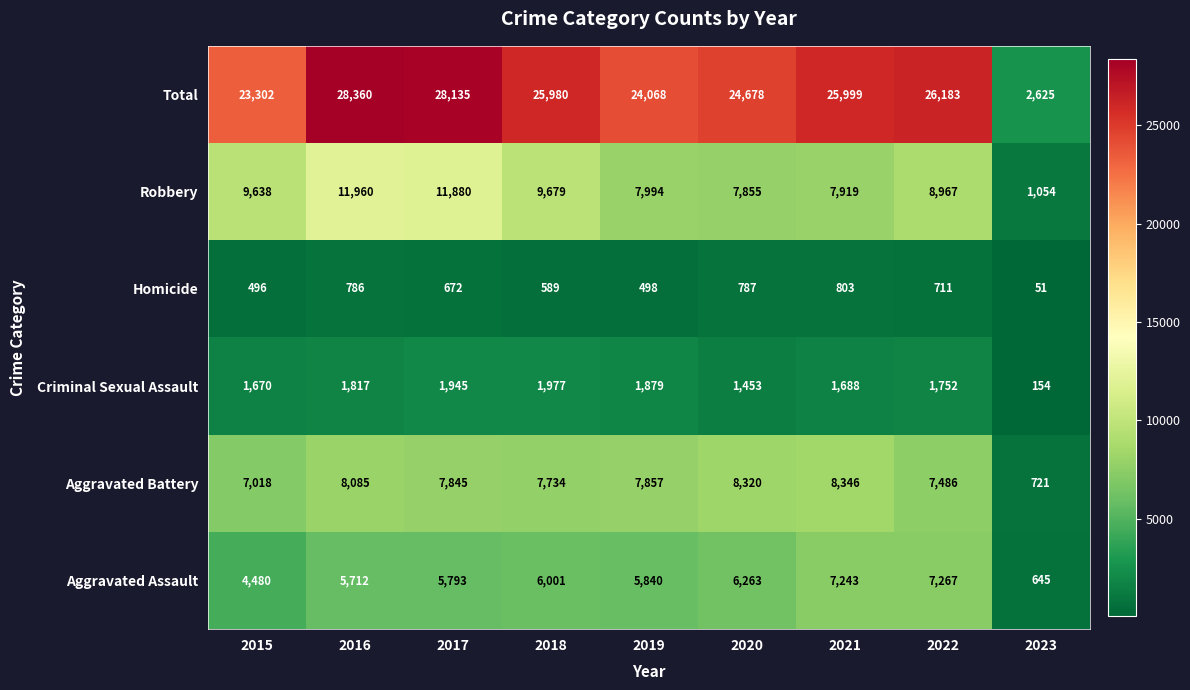

What is the sum of all Robbery values?

76946